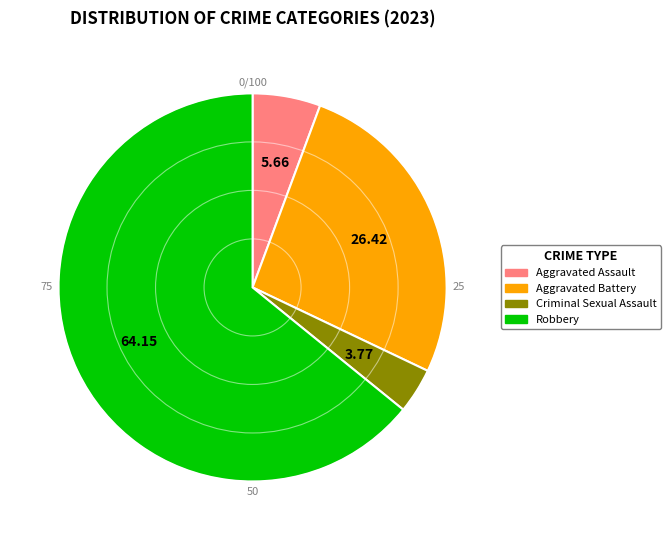

Is it true that Criminal Sexual Assault is 4% of the pie?

True